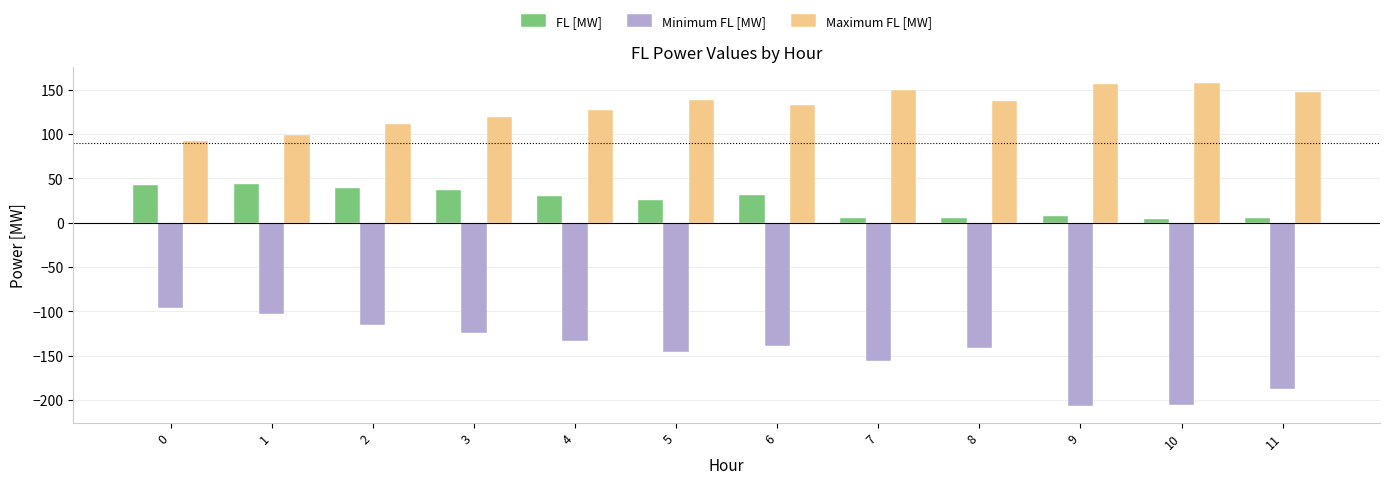

Is it true that FL [MW] equals 30.5 at 4?

True